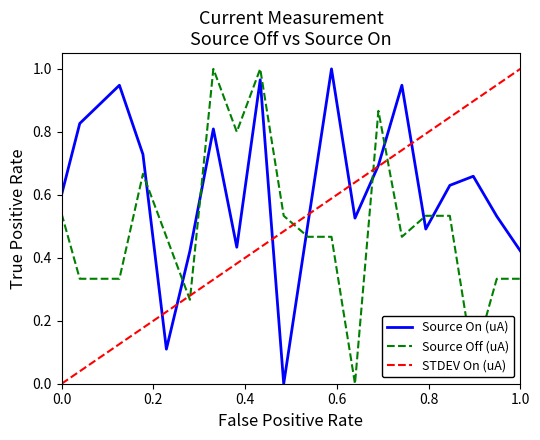

How many intersections are there between Source On (uA) and Source Off (uA)?

8